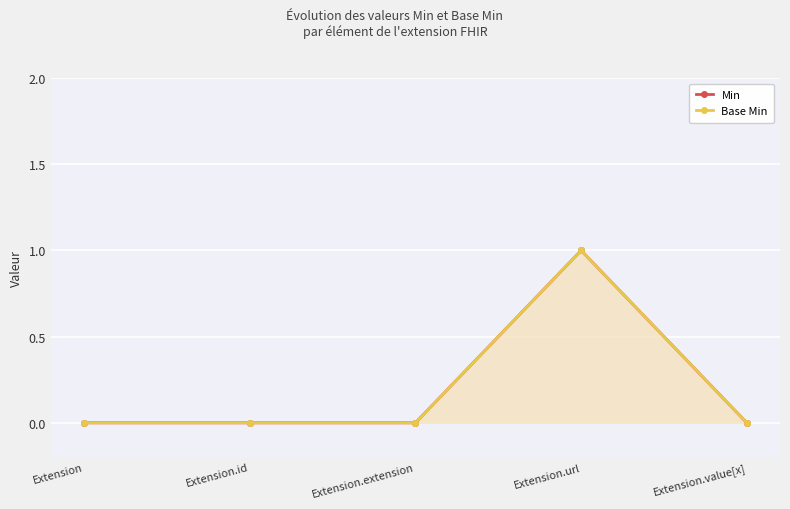

Rank the categories by Min value from highest to lowest.

Extension.url, Extension, Extension.id, Extension.extension, Extension.value[x]